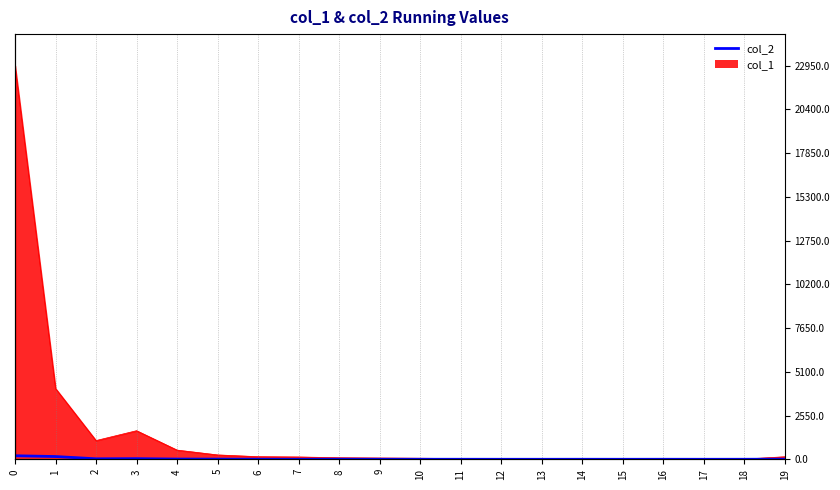

Where is the first local minimum?

2